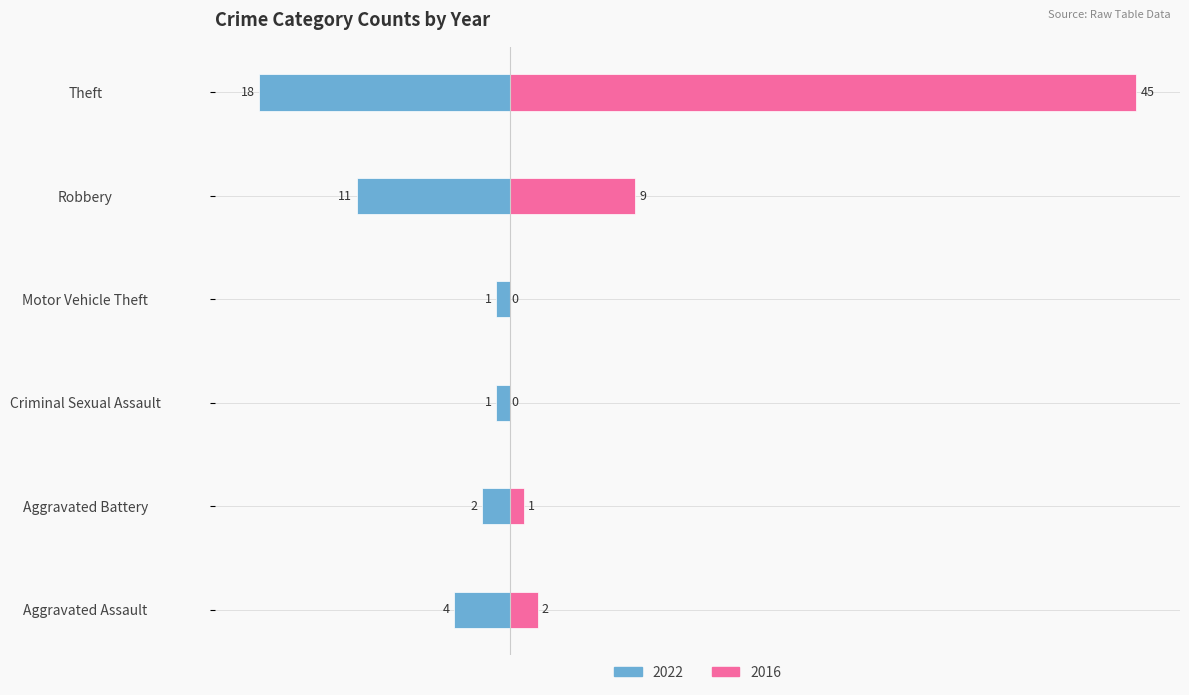

What is the maximum value for 2016?

45